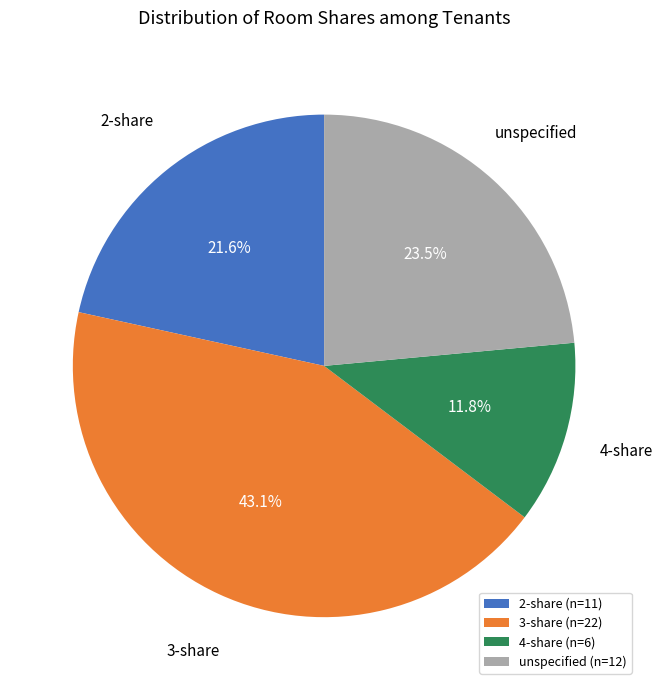

What percentage do 3-share (n=22) and 4-share (n=6) together represent?

54.9%